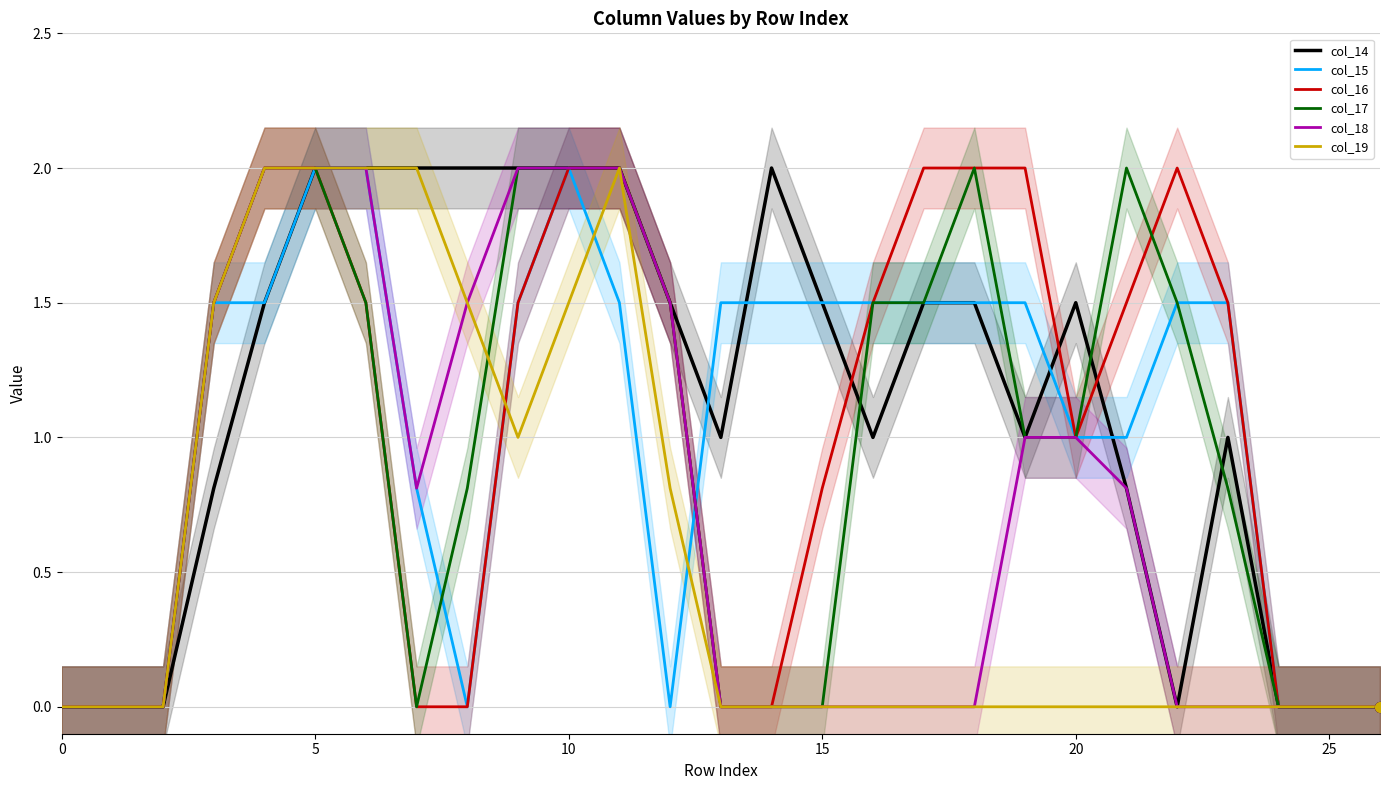

Which series has the widest spread of Y values?

col_14